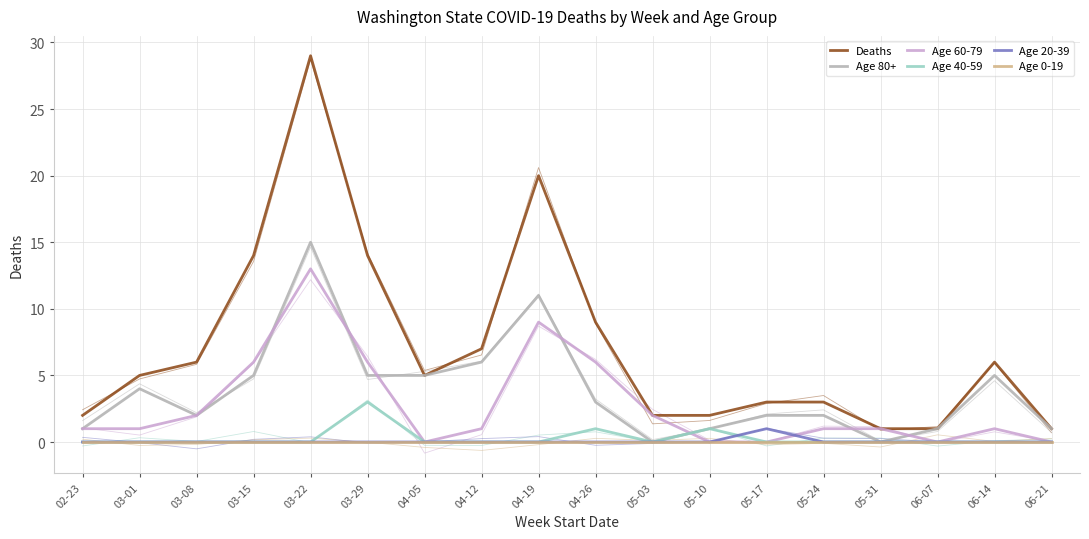

How many intersections are there between Age 80+ and Age 60-79?

7